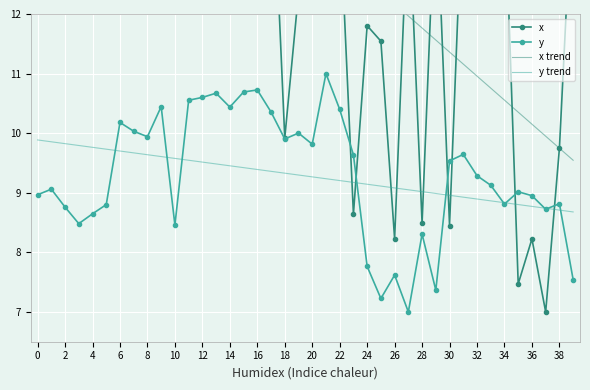

True or false: y and x trend intersect in this chart.

False